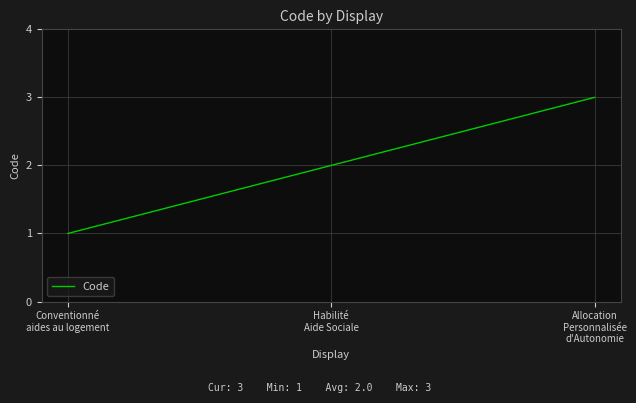

How many lines are shown in the chart?

1